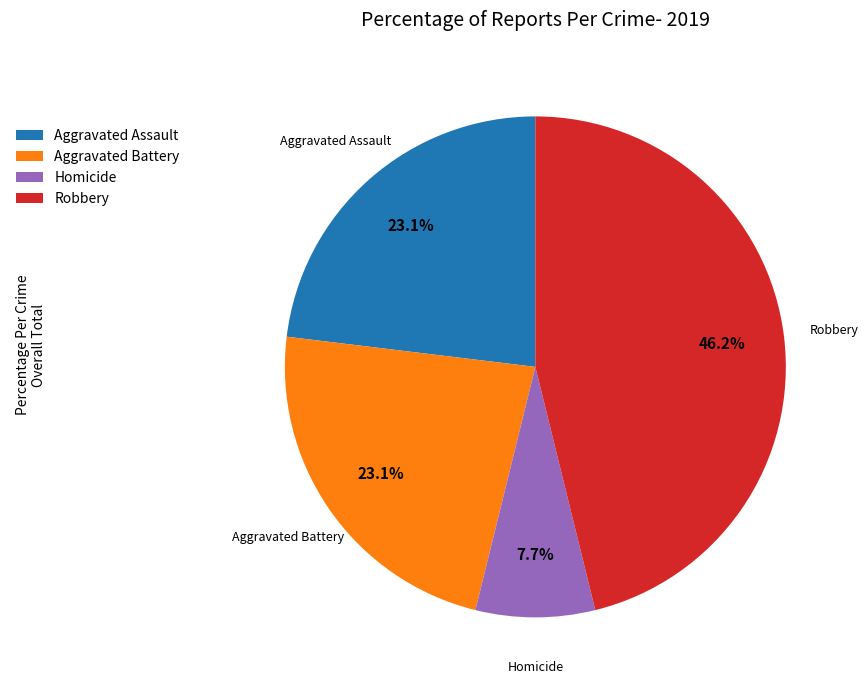

What is the ratio of the value at Aggravated Assault to the value at Aggravated Battery?

1.0